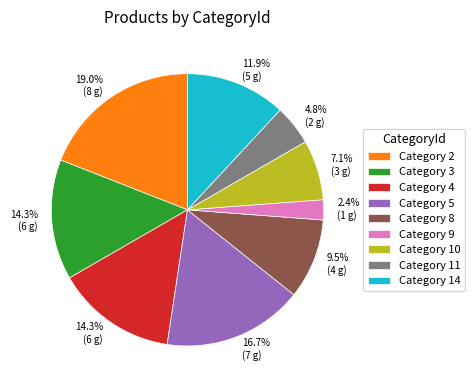

How many slices are in this pie chart?

9